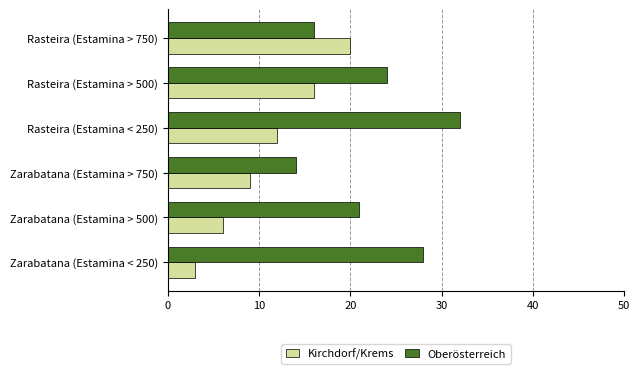

At which category is the sum across all series the highest?

Rasteira (Estamina < 250)